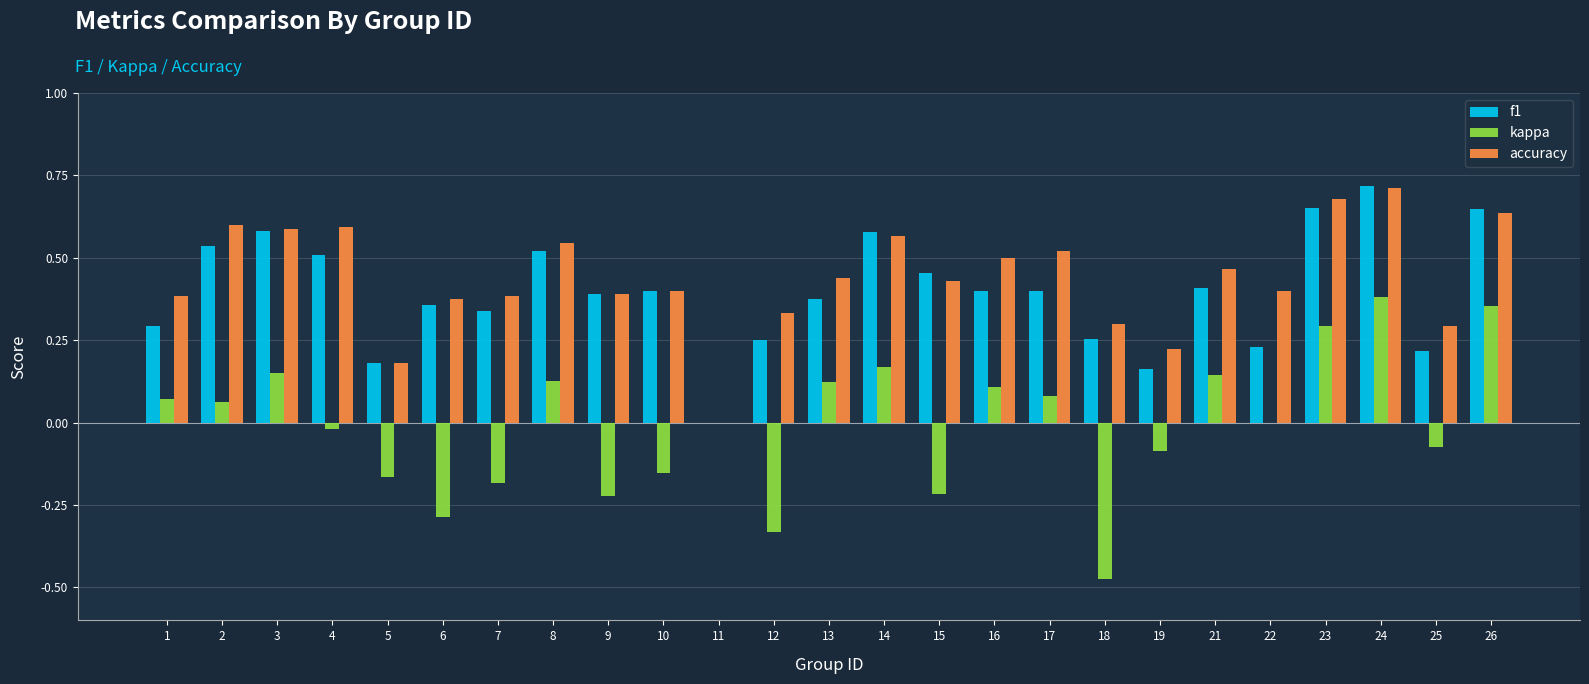

True or false: accuracy has a value of 1.0 at 4.

False